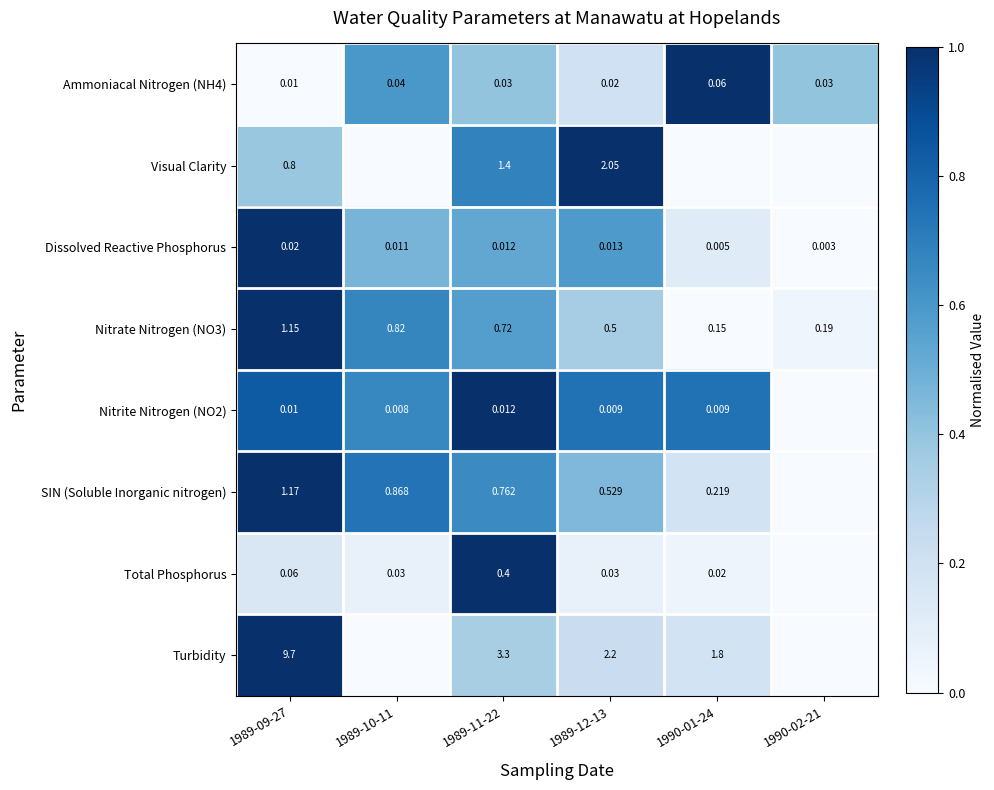

Between 1990-02-21 and 1989-11-22, which is larger?

1990-02-21